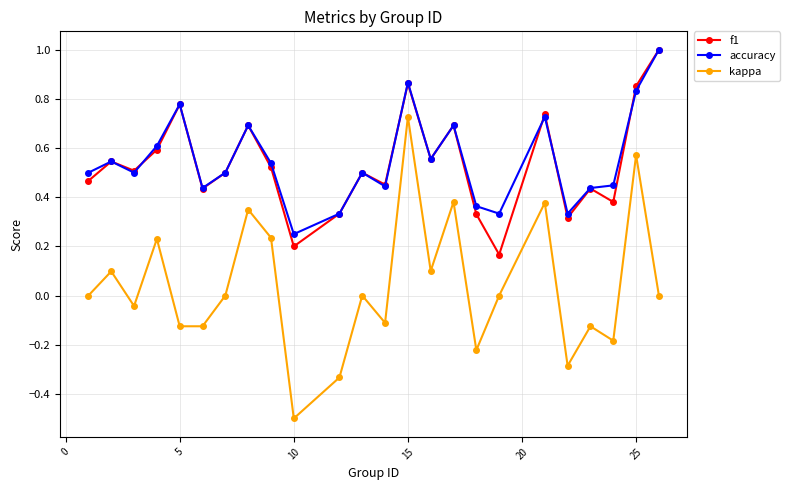

Which series has the largest range (max minus min)?

kappa